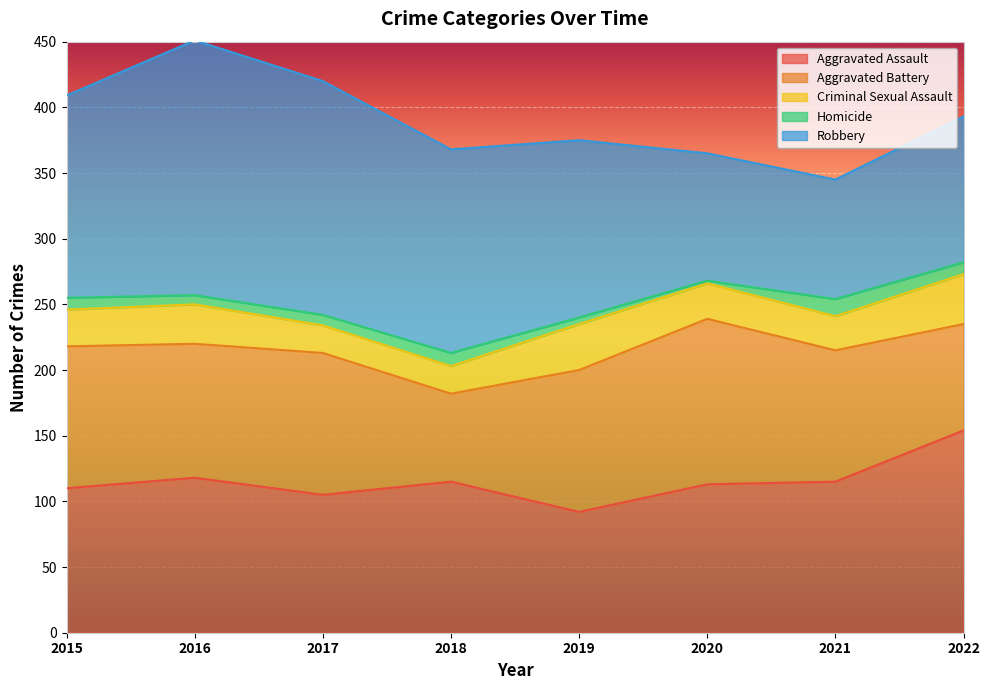

What is the difference between the maximum and minimum values in the Aggravated Assault series?

62